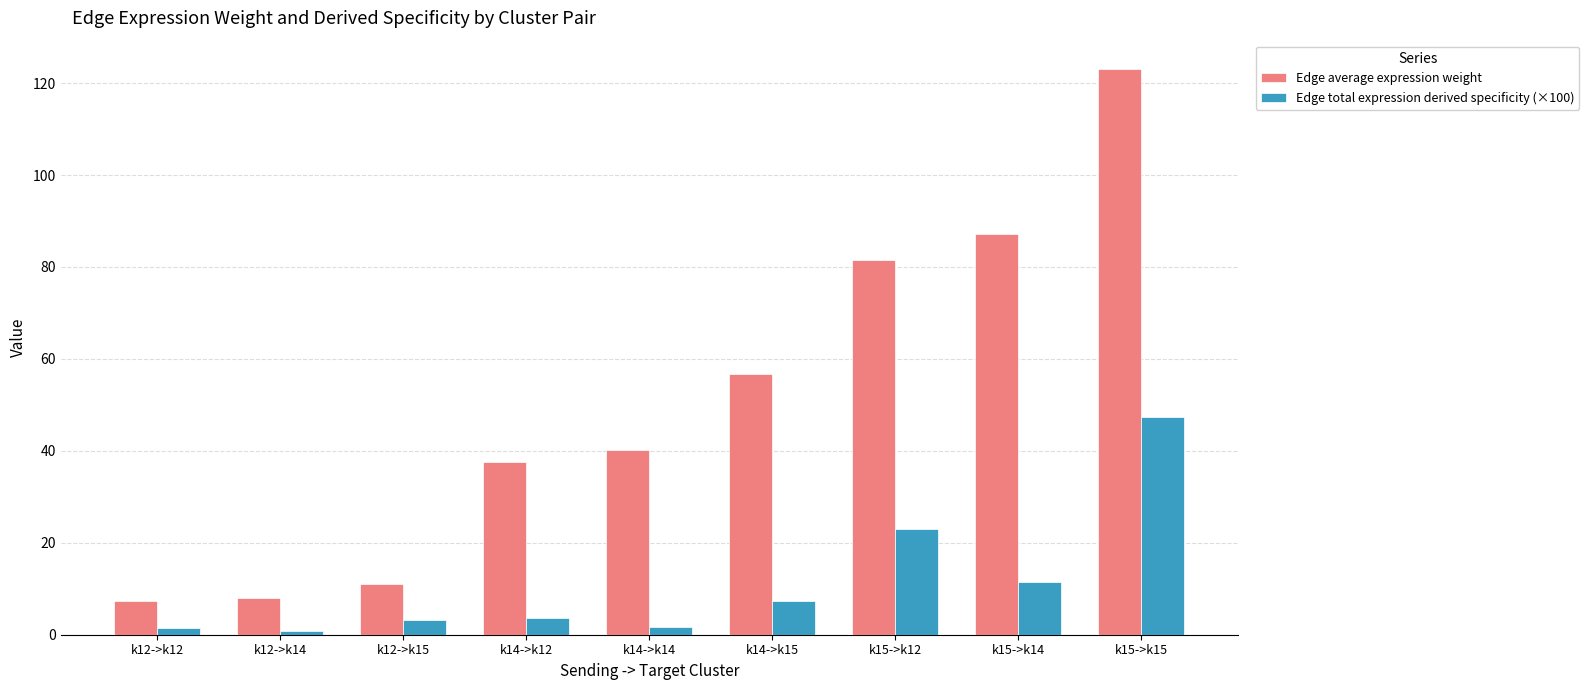

The value of Edge total expression derived specificity (×100) at k15->k14 is 2.3. True or false?

False